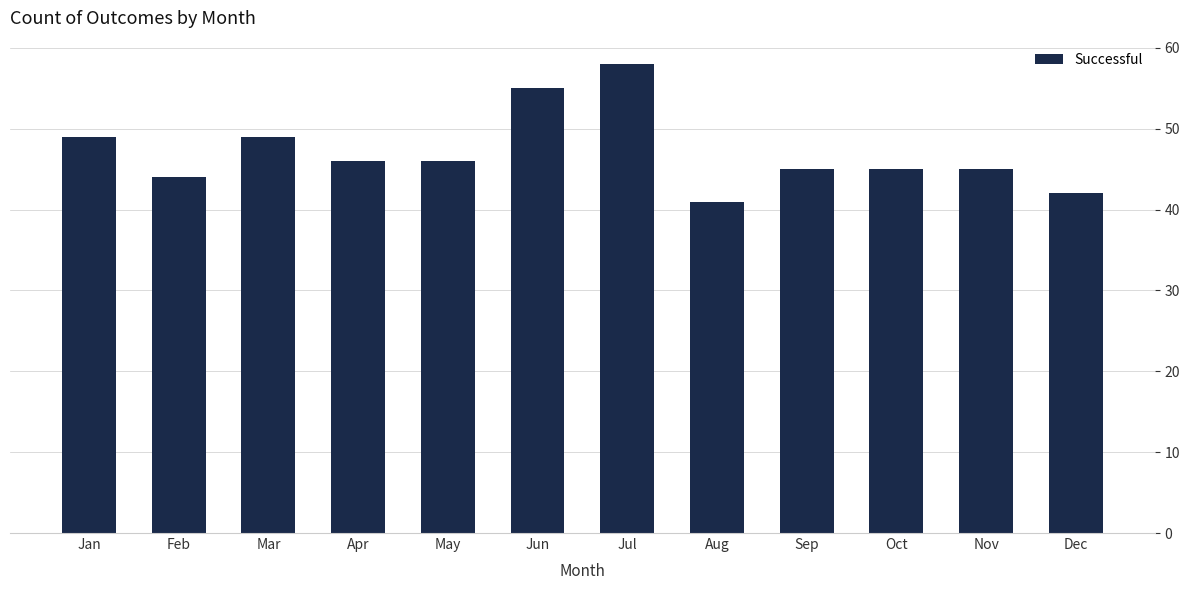

How many values are below 46?

6